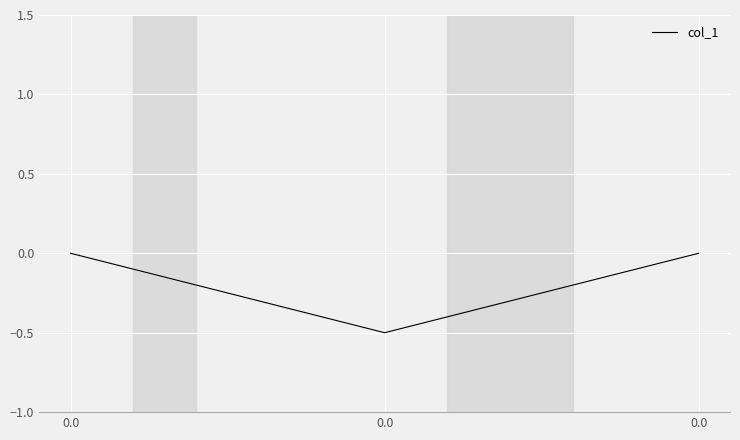

What is the average value?

-0.2